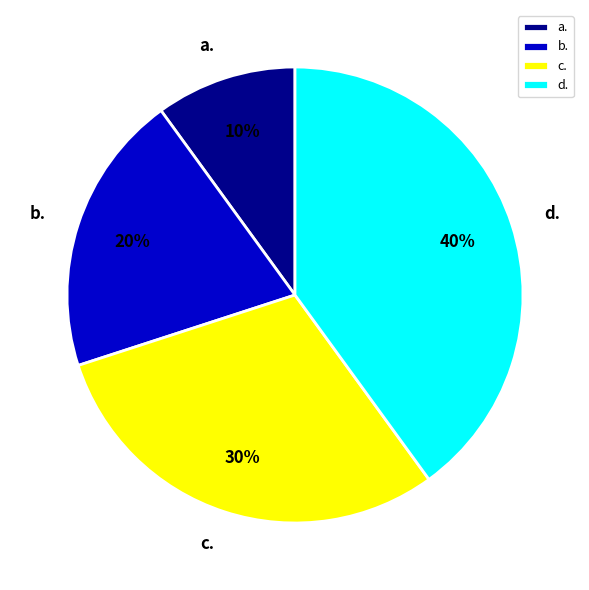

Rank the categories by value from highest to lowest.

d., c., b., a.